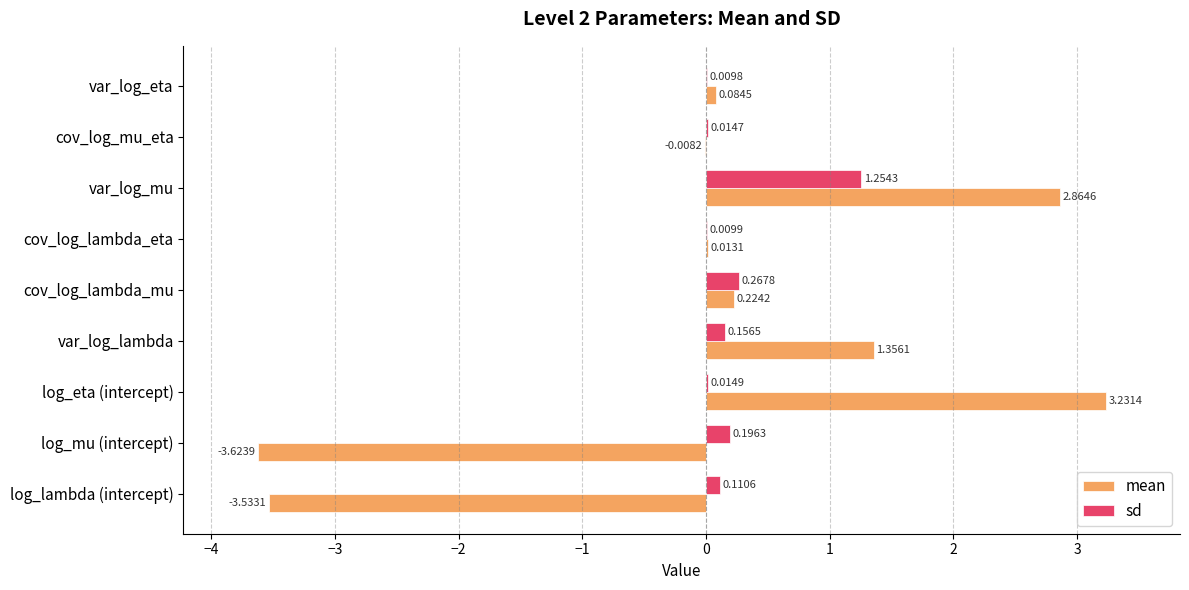

Between cov_log_lambda_mu and cov_log_mu_eta, which series saw the biggest shift?

sd